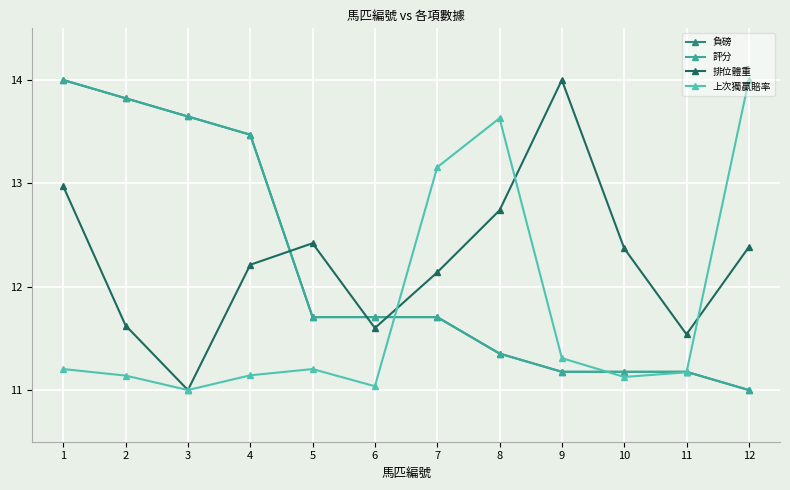

What is the difference between the maximum and minimum values in the 上次獨贏賠率 series?

3.0